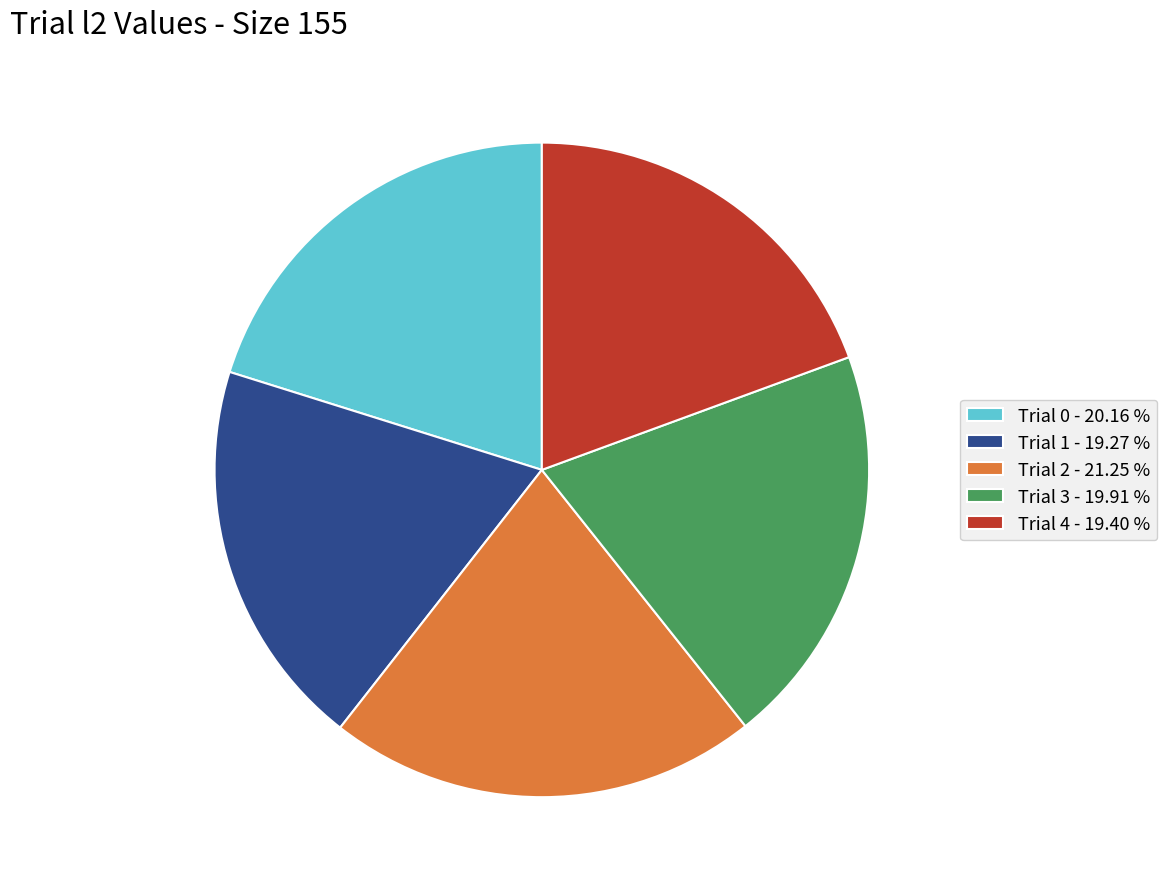

Is the sum of Trial 3 - 19.91 % and Trial 2 - 21.25 % greater than half?

No